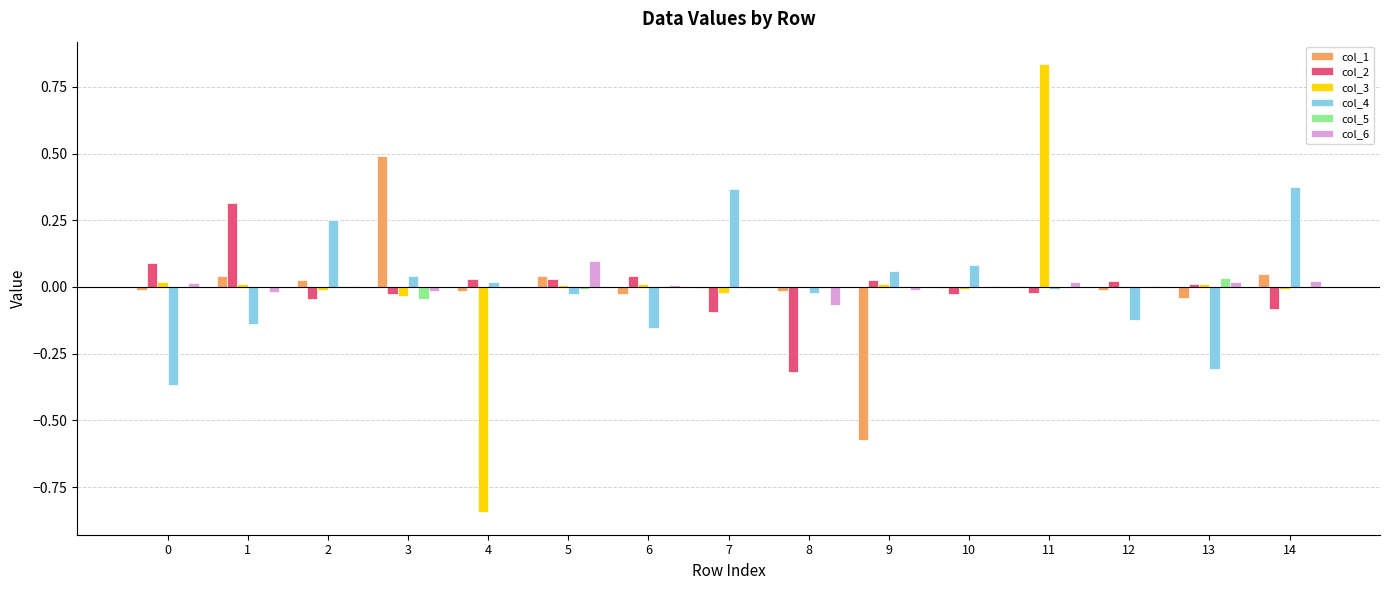

The value of col_4 at 5 is -0.0. True or false?

True